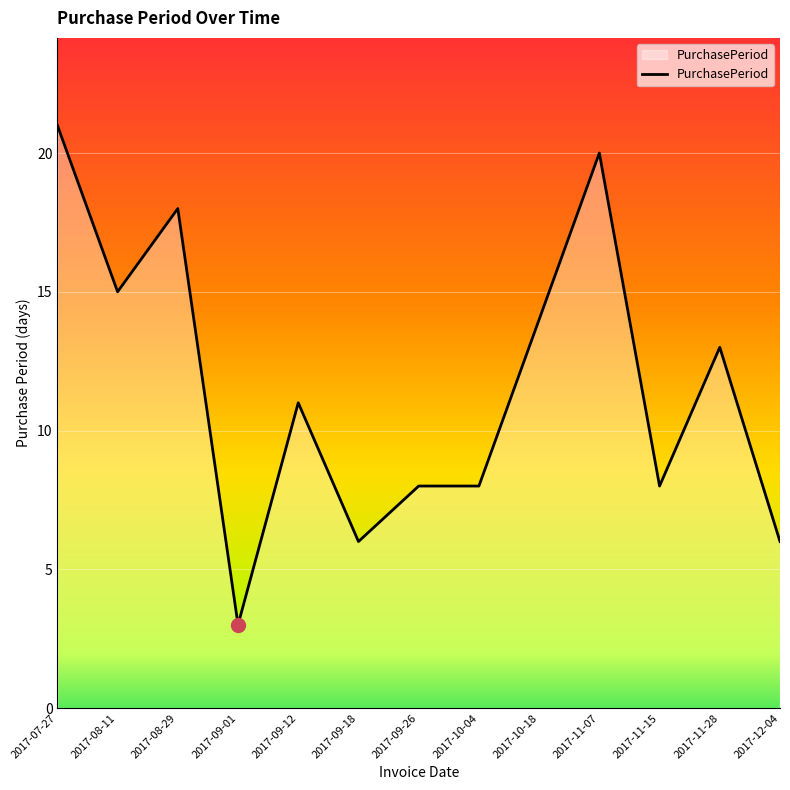

The chart shows a value of 13 at 2017-11-15. True or false?

False